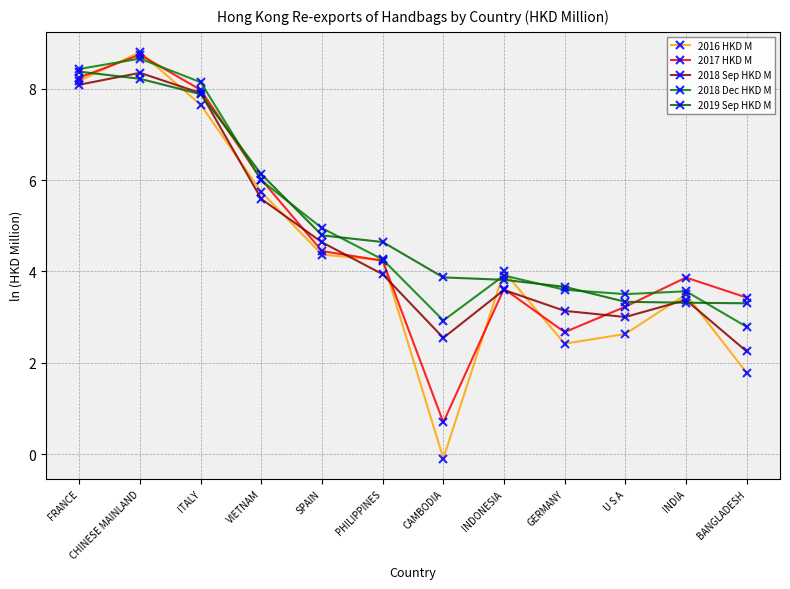

Between CHINESE MAINLAND and VIETNAM, which is larger?

CHINESE MAINLAND